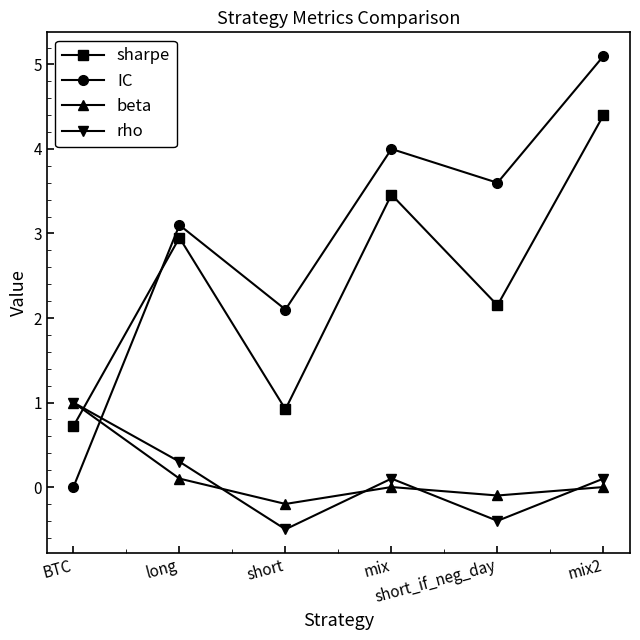

Where do rho and IC first cross each other?

BTC and long